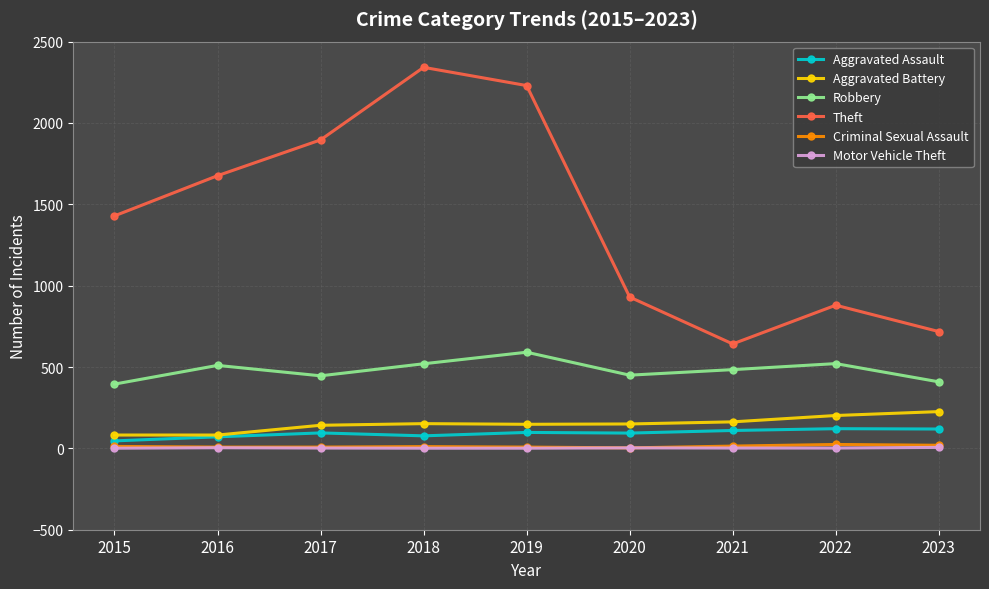

True or false: Theft has more than 1 points higher than both neighbors.

True